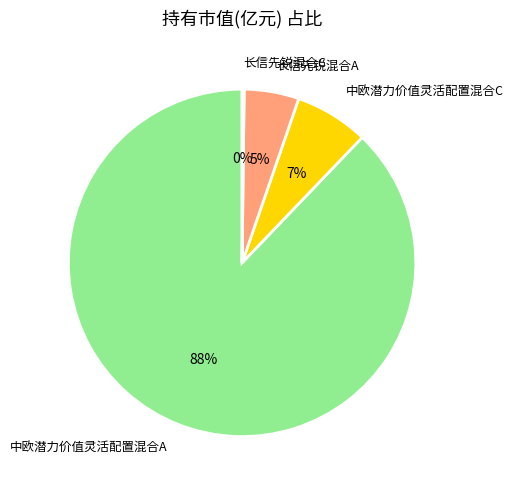

Which slice is the largest?

中欧潜力价值灵活配置混合A